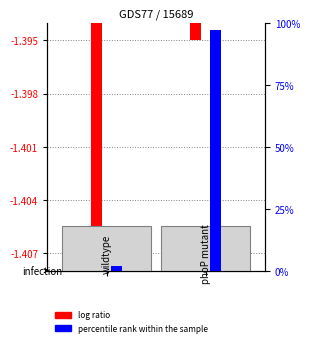

The value of log ratio at 1 is -2.1. True or false?

False